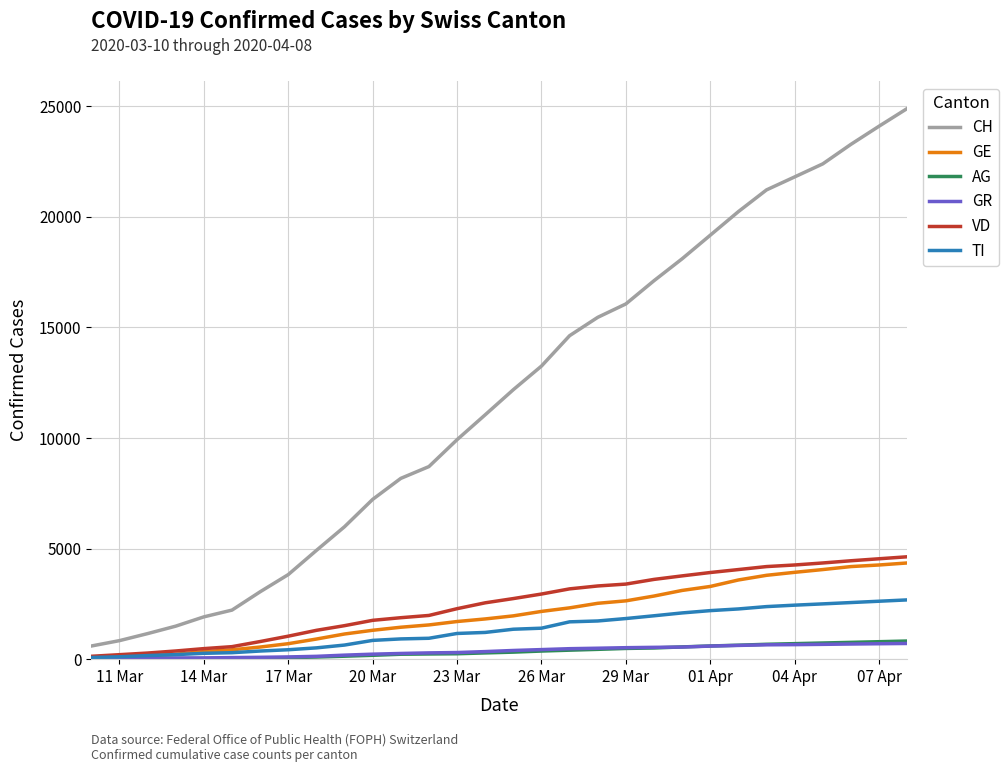

What is the smallest value displayed?

18